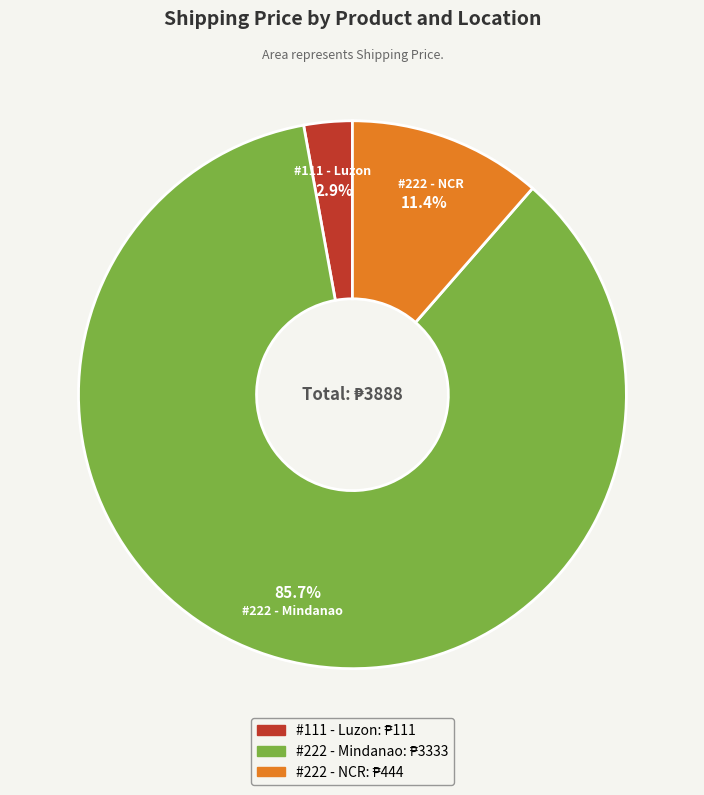

True or false: #222 - Mindanao accounts for 86% of the total.

True